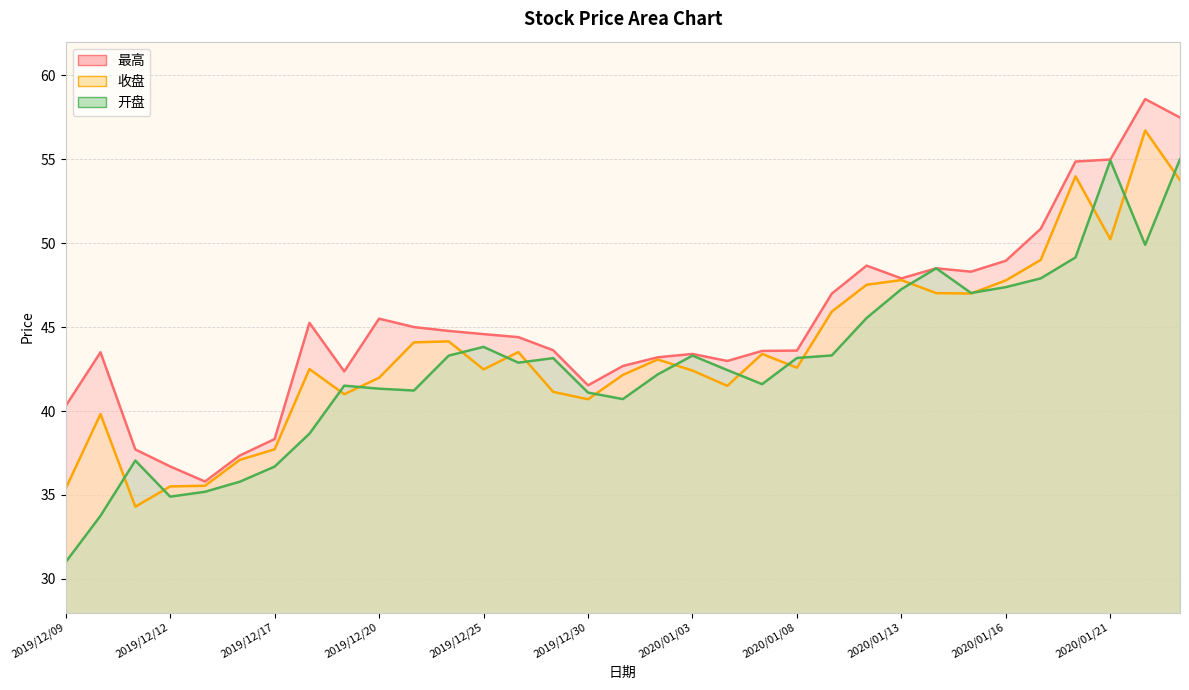

Which series changed the most between 2019/12/12 and 2019/12/31?

收盘